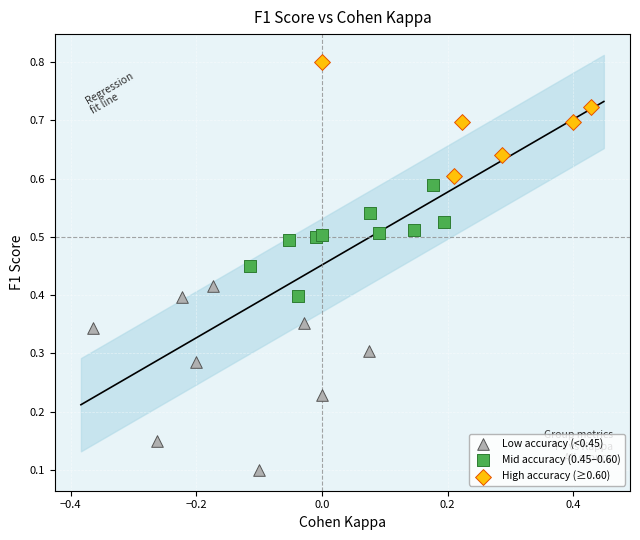

Which series contains the lowest Y value?

Low accuracy (<0.45)